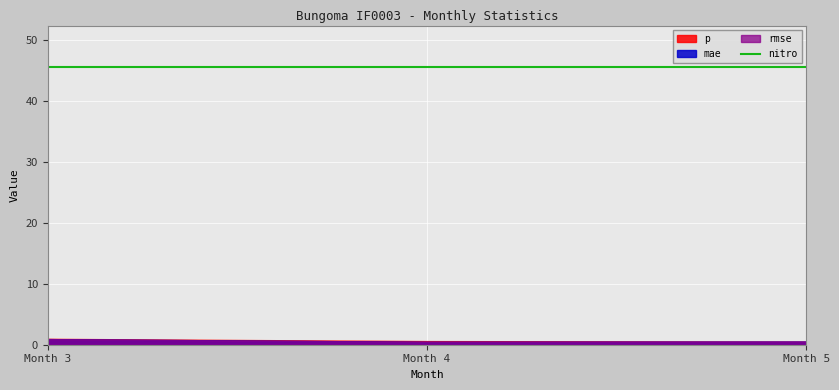

Which series changed the most between 4 and 5?

p